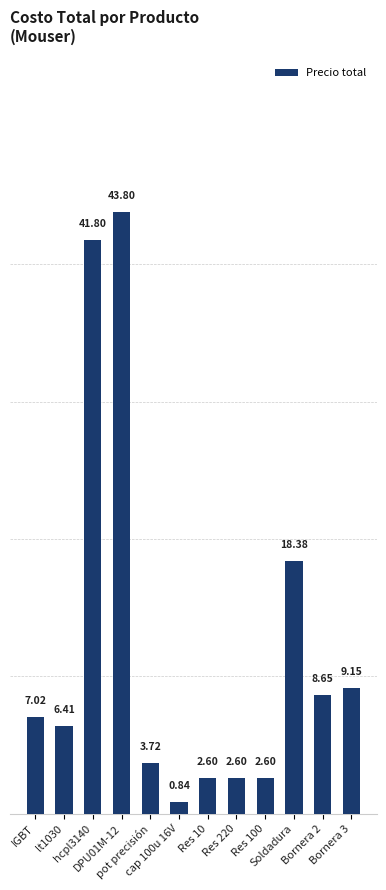

What is the difference between the maximum and minimum values?

43.0